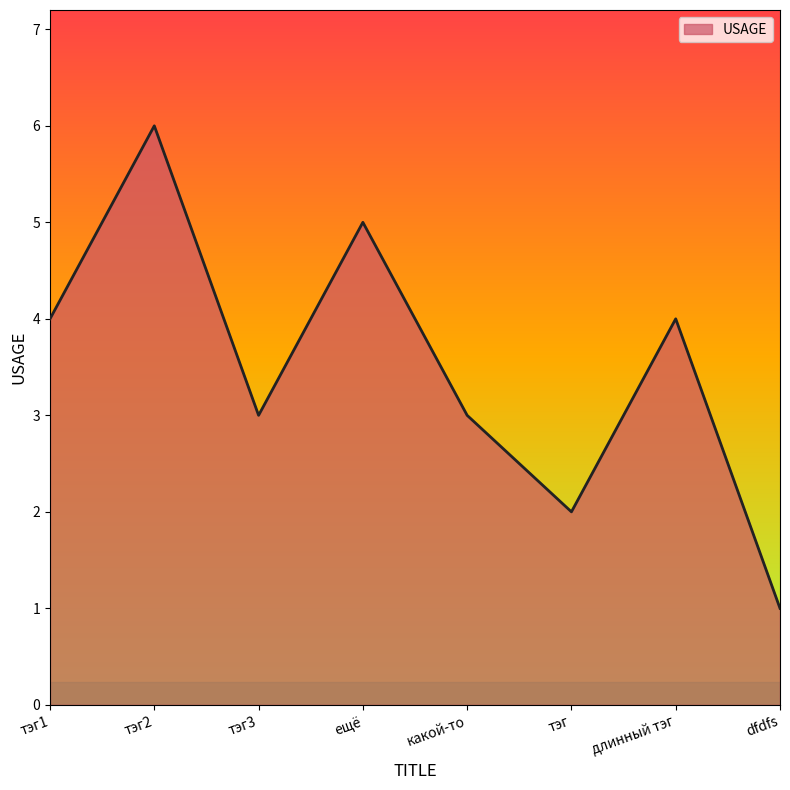

What is the greatest value displayed?

6